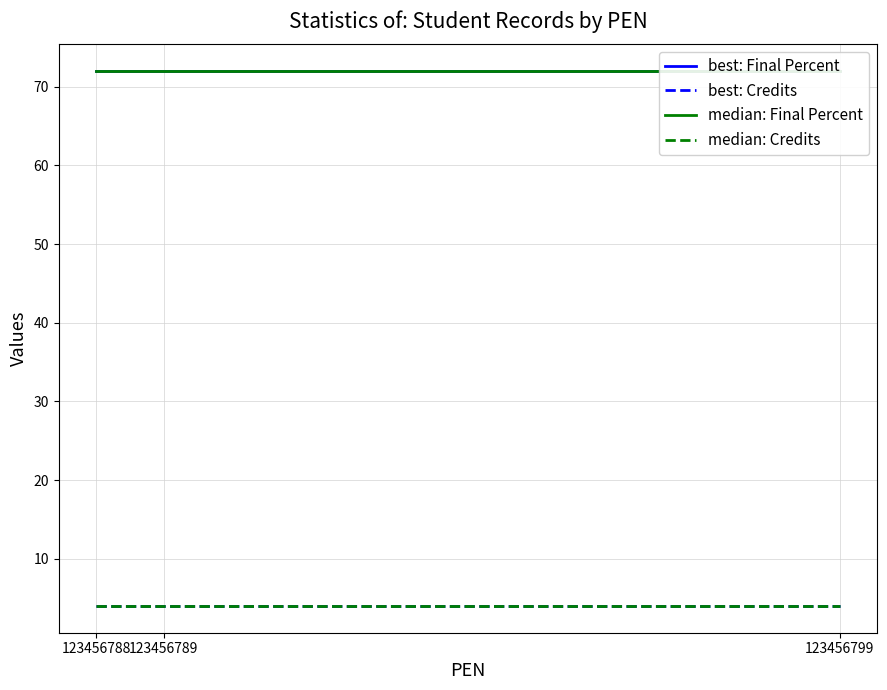

Rank the series at 123456788 from lowest to highest value.

best: Credits, median: Credits, best: Final Percent, median: Final Percent